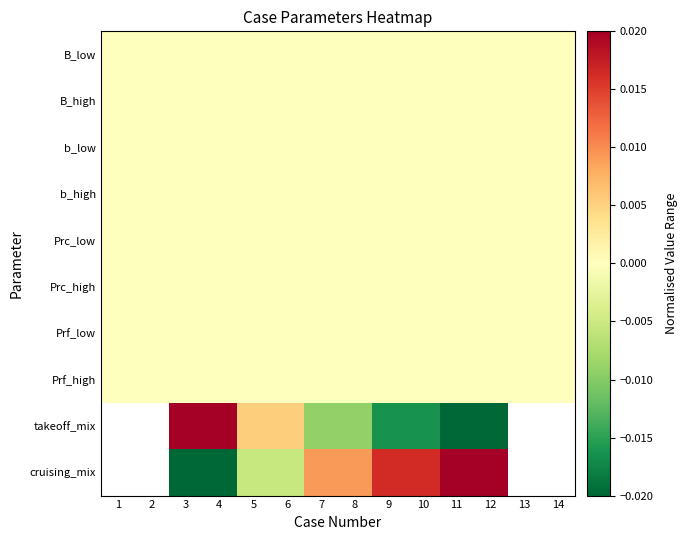

Count the number of data series in this chart.

10